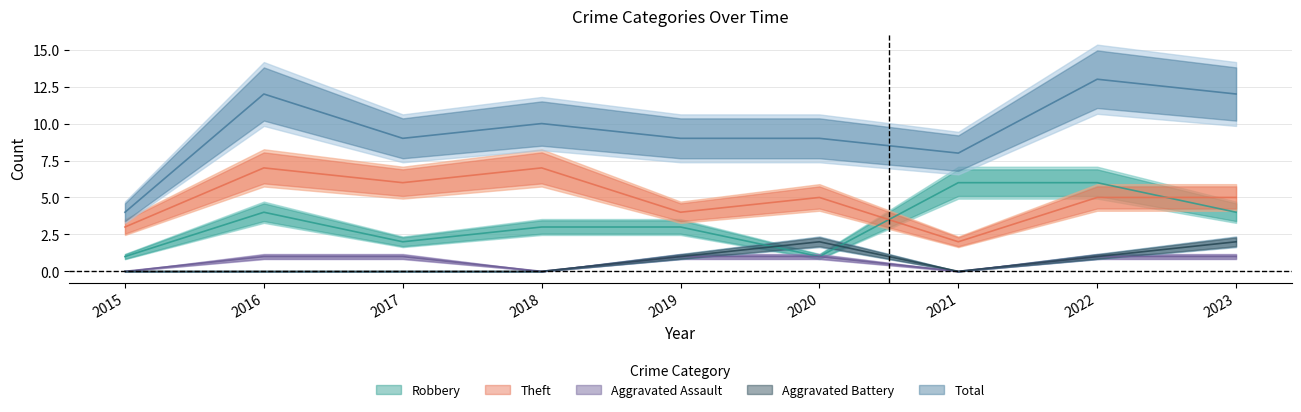

Reading right to left, transcribe all the data shown in this chart.

Aggravated Assault: 1	1	0	1	1	0	1	1	0
Aggravated Battery: 2	1	0	2	1	0	0	0	0
Robbery: 4	6	6	1	3	3	2	4	1
Theft: 5	5	2	5	4	7	6	7	3
Total: 12	13	8	9	9	10	9	12	4